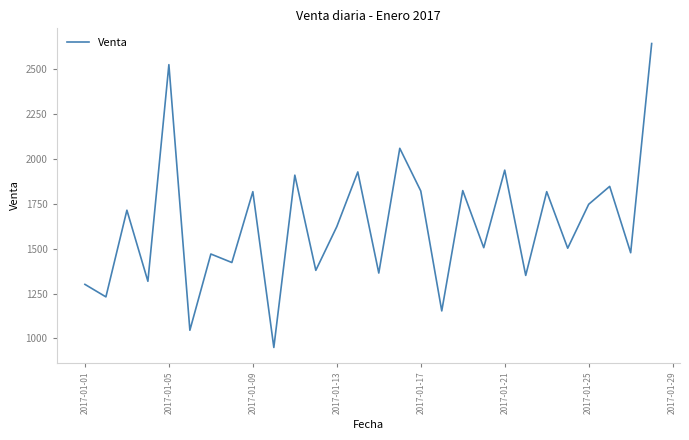

True or false: the data has more than 1 interior local peaks.

True